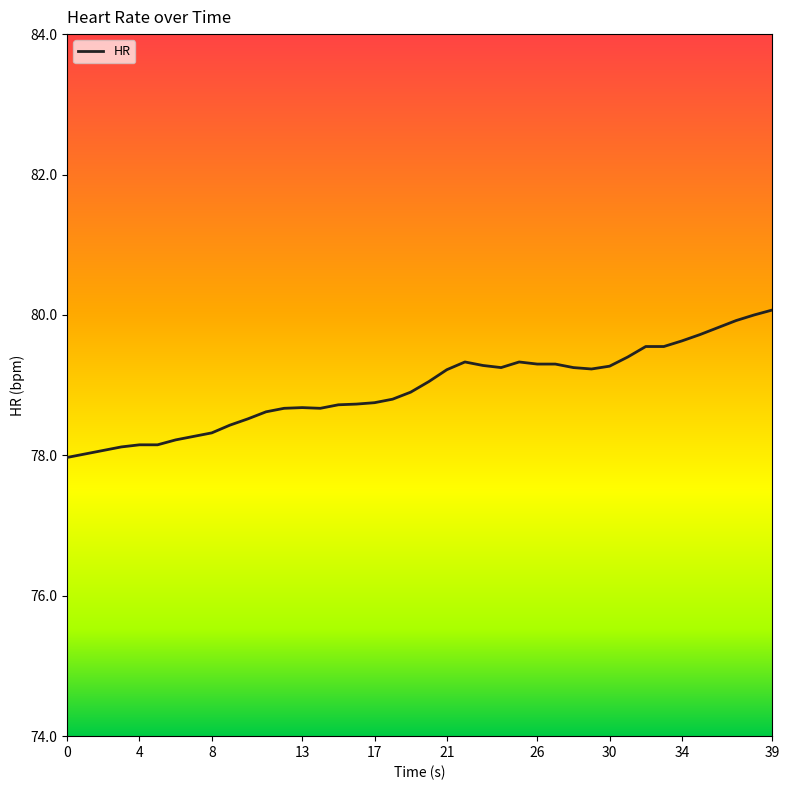

What is the minimum value shown in the chart?

78.0